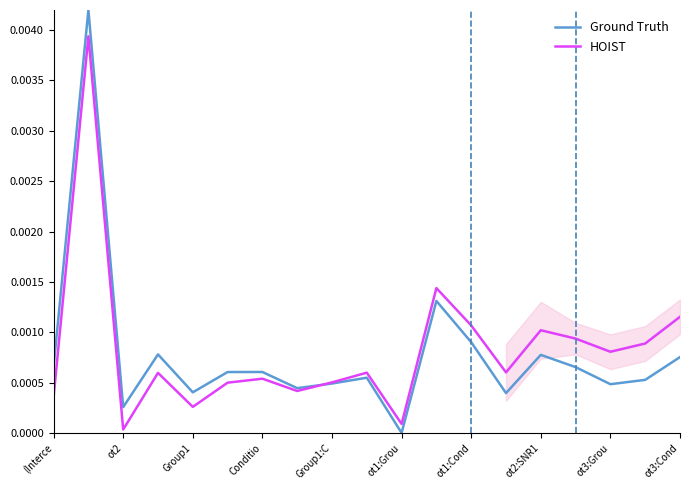

Which category has the lowest value in the Ground Truth series?

ot1:Grou